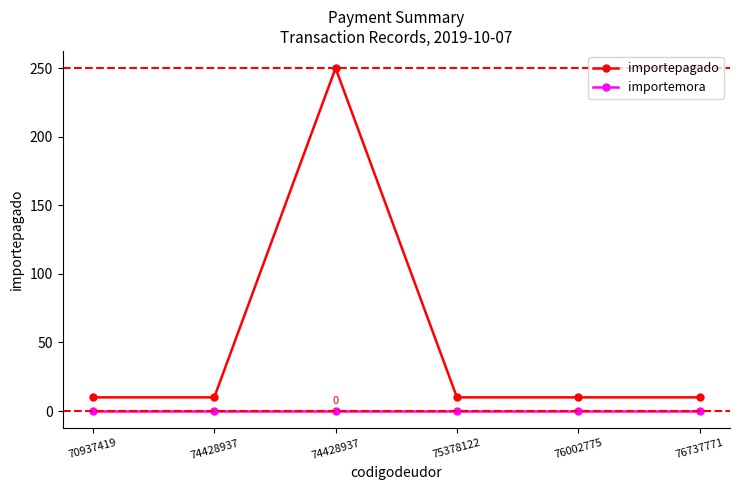

Reading right to left, extract all data points from this chart.

importepagado: 76737771=10	76002775=10	75378122=10	74428937=250	74428937=10	70937419=10
importemora: 76737771=0	76002775=0	75378122=0	74428937=0	74428937=0	70937419=0